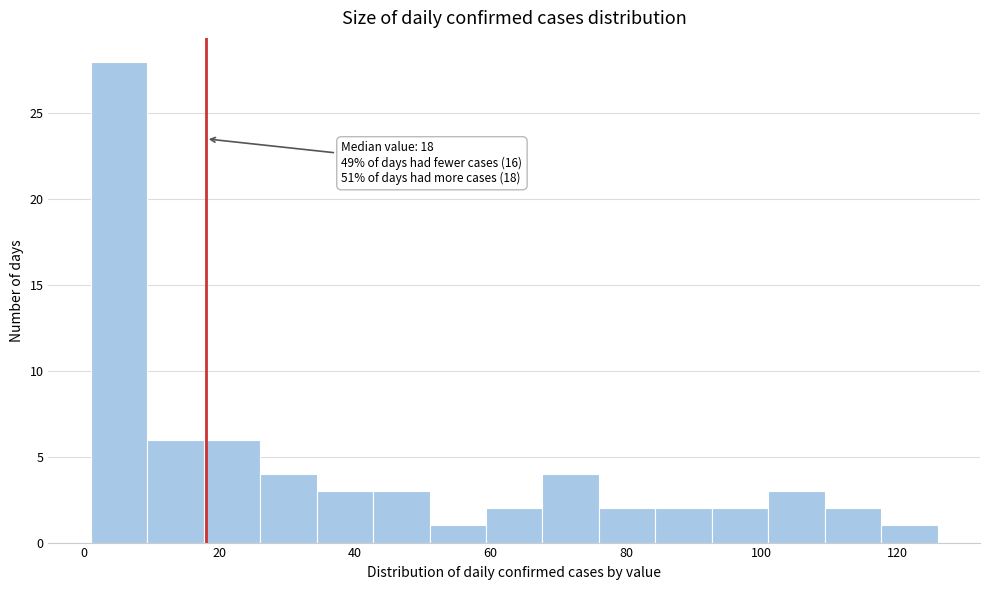

Which range on the x-axis has the tallest bar?

2 to 10